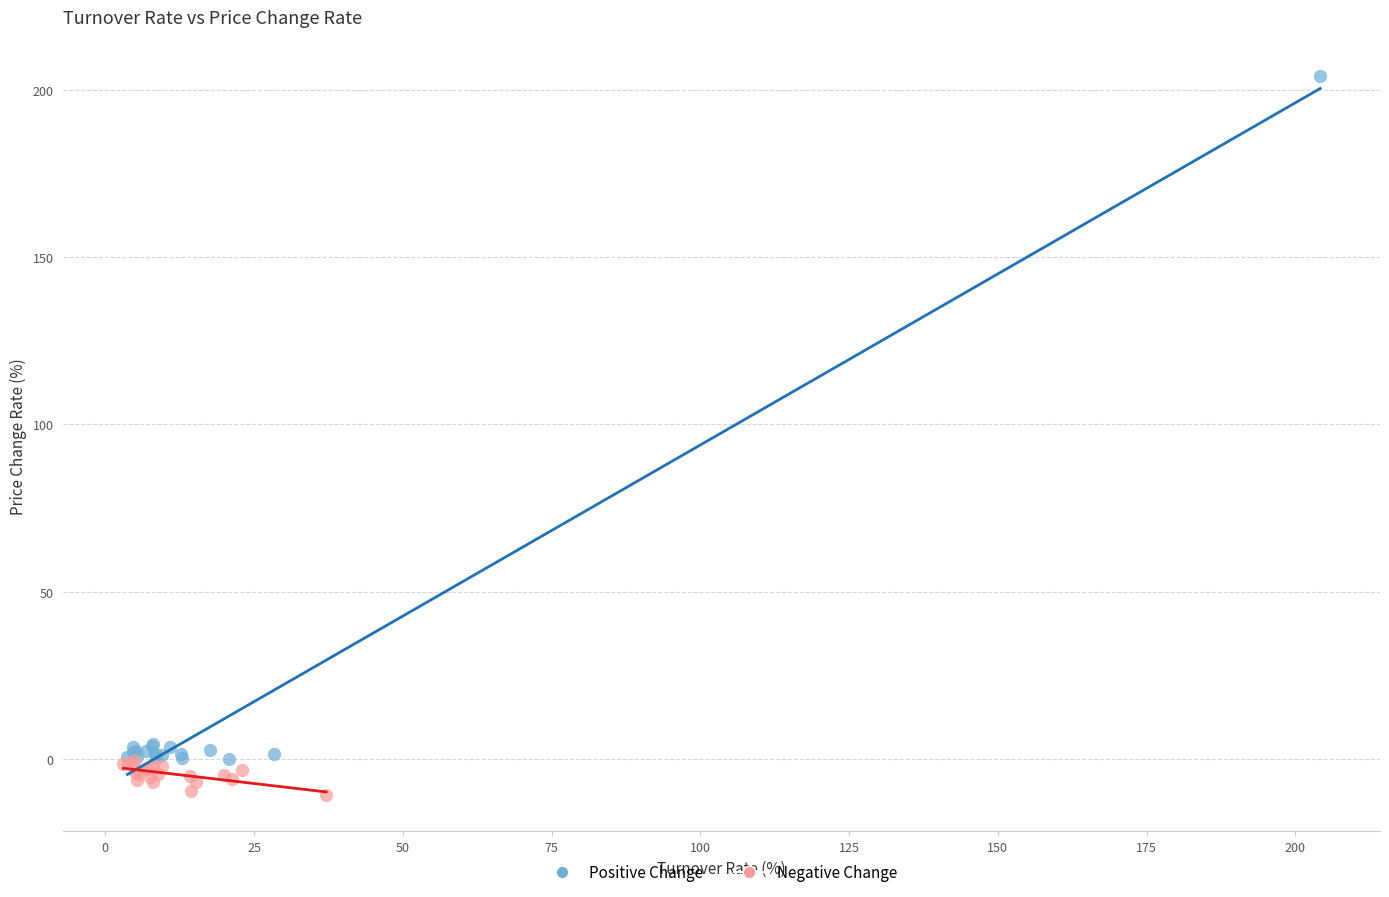

Which series has the largest Y range (max minus min)?

Positive Change